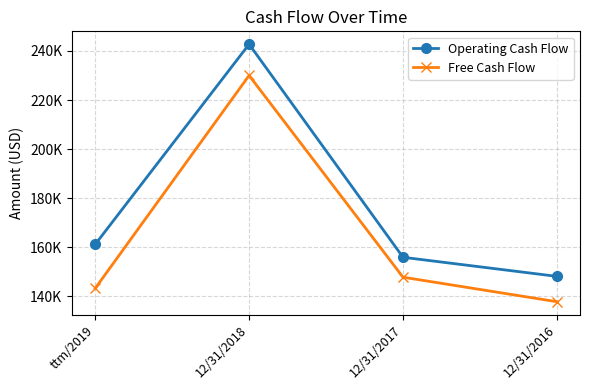

Is this an area chart (filled region under the line)?

No